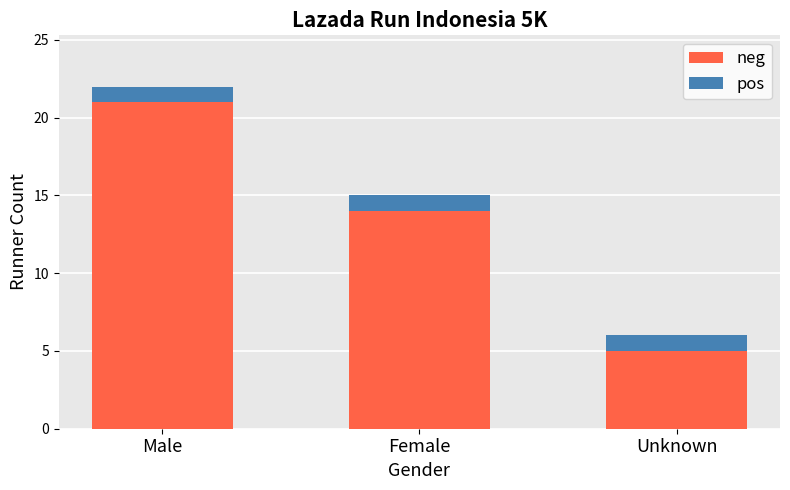

Reading left to right, what are the values for neg?

Male=21	Female=14	Unknown=5